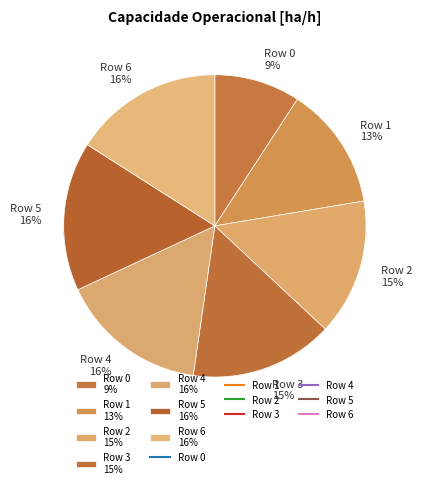

Is it true that Row 3 is 29% of the pie?

False